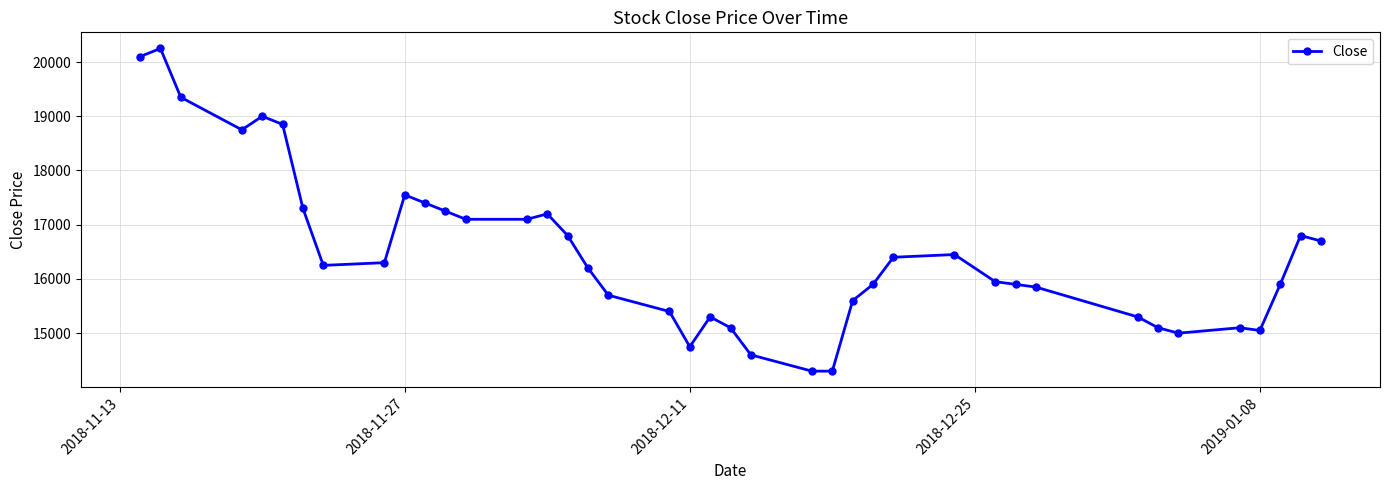

True or false: there are more than 0 points higher than both neighbors.

True